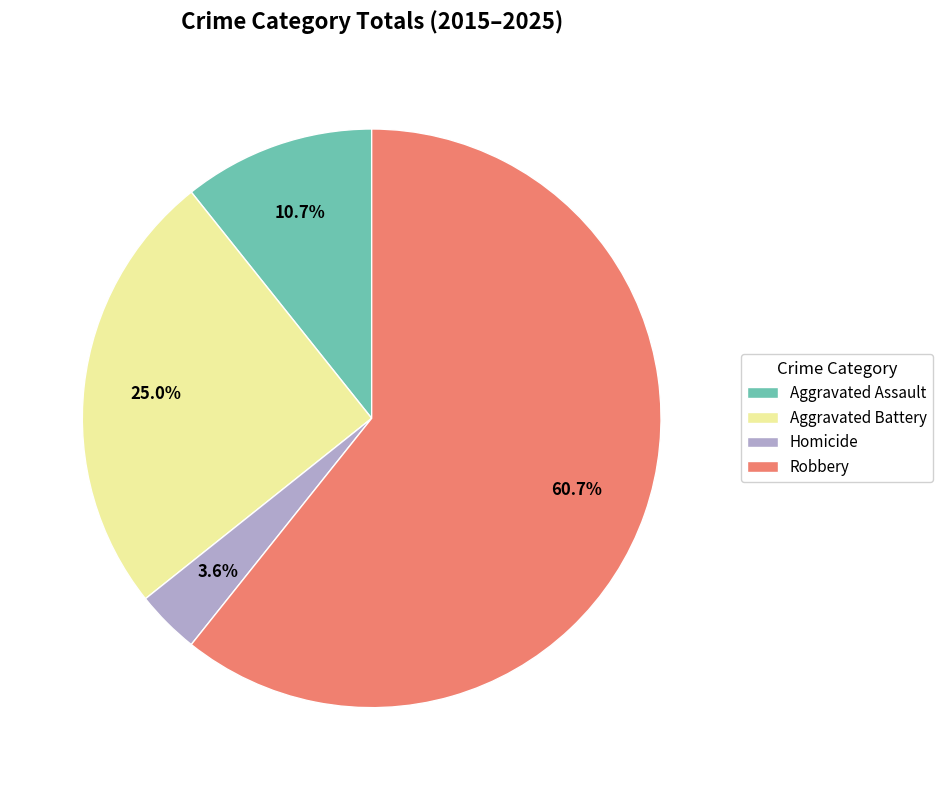

What is the smallest slice in the pie chart?

Homicide